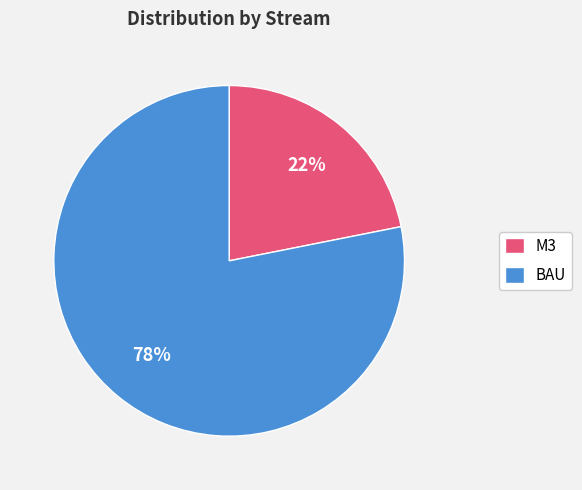

How many slices are in this pie chart?

2